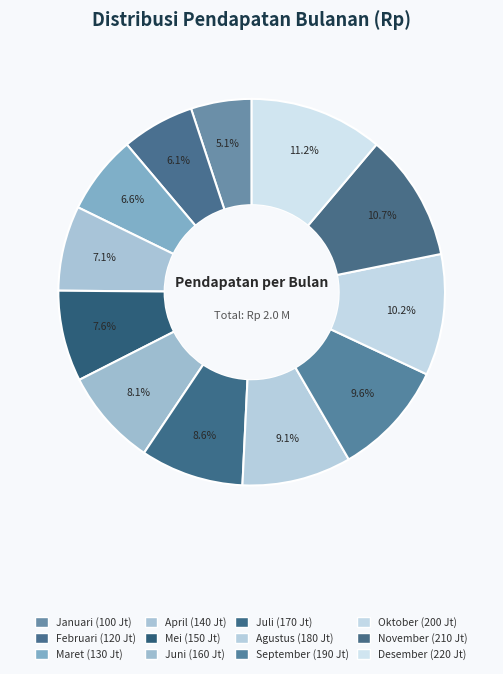

To the nearest percent, what portion does Mei represent?

8%